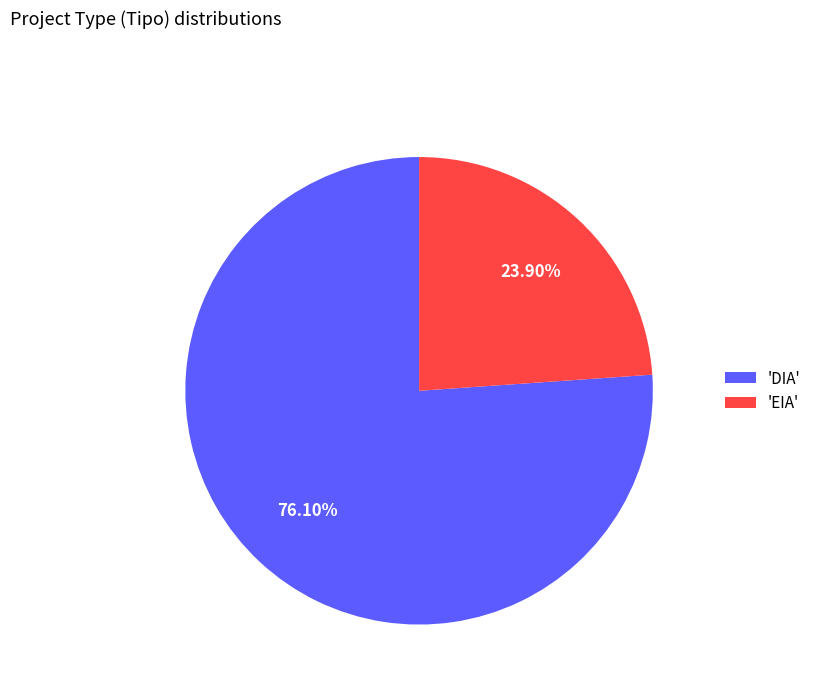

To the nearest percent, what is the difference between the largest and smallest slice percentages?

52%